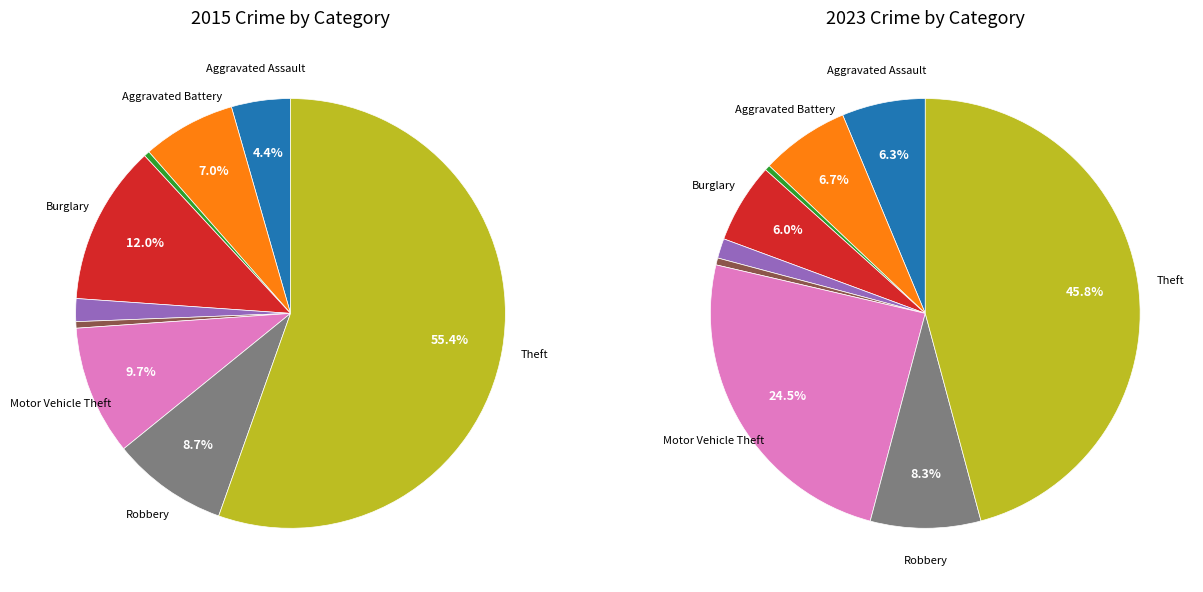

What portion of the pie excludes 2?

99.6%